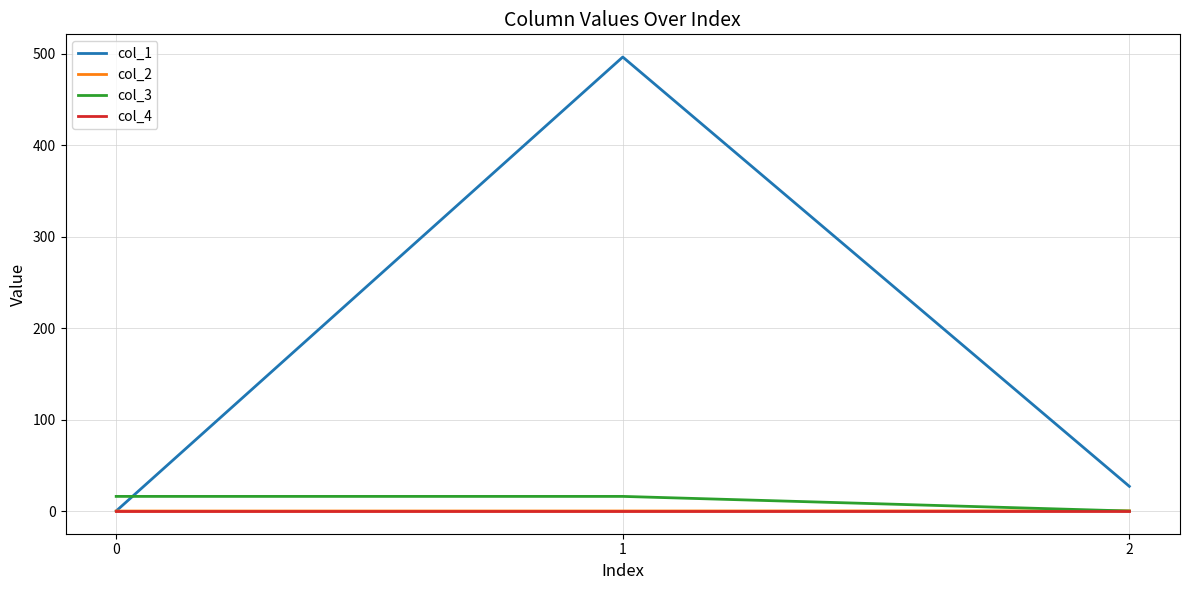

The value of col_1 at 2 is 27.0. True or false?

True